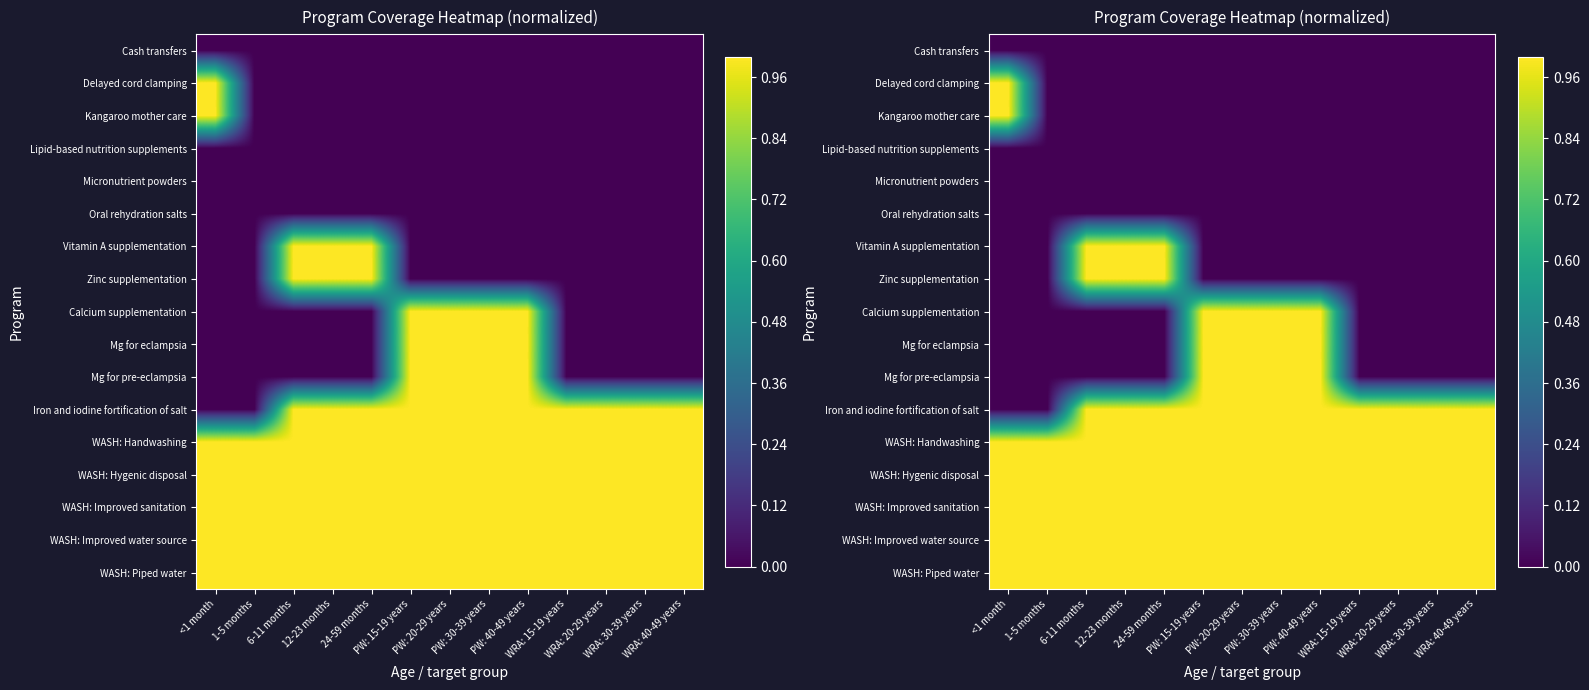

How many categories are shown in the chart?

13